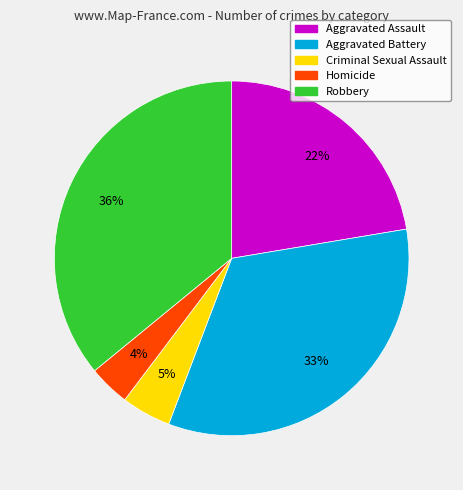

How many slices are in this pie chart?

5